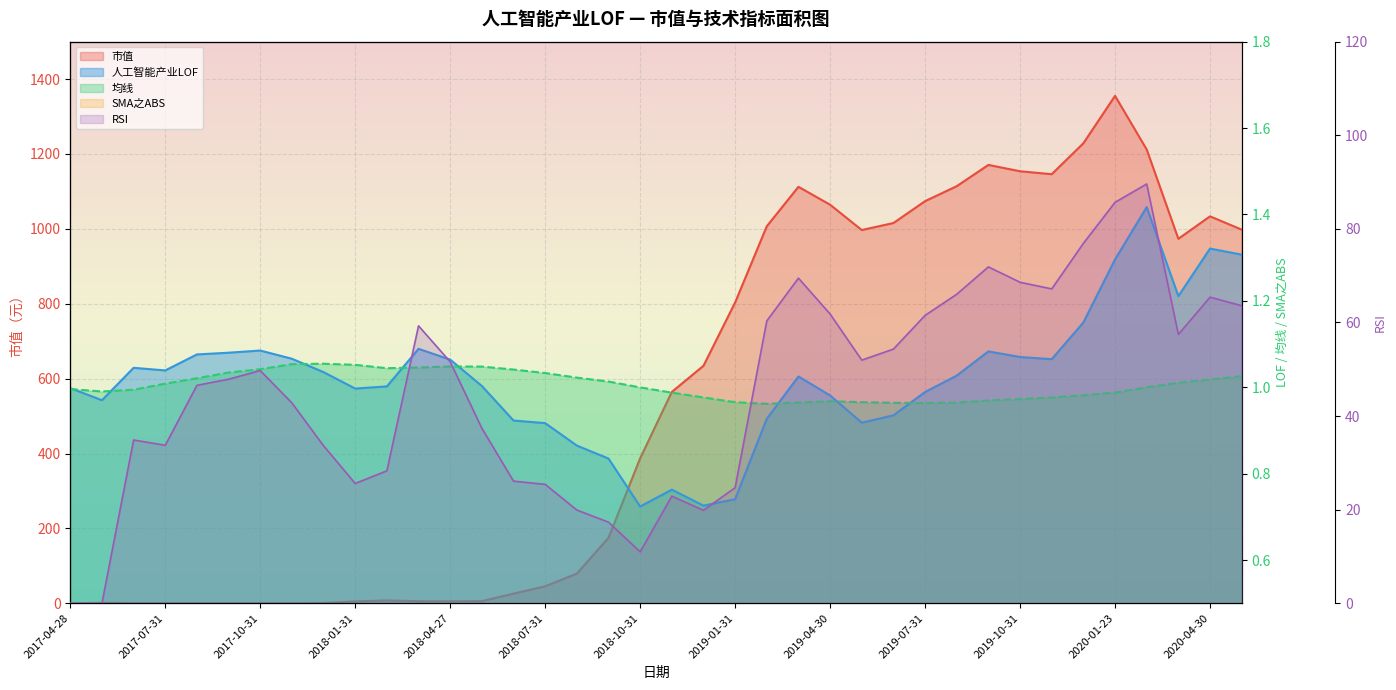

How many data points in 人工智能产业LOF are less than 1?

16